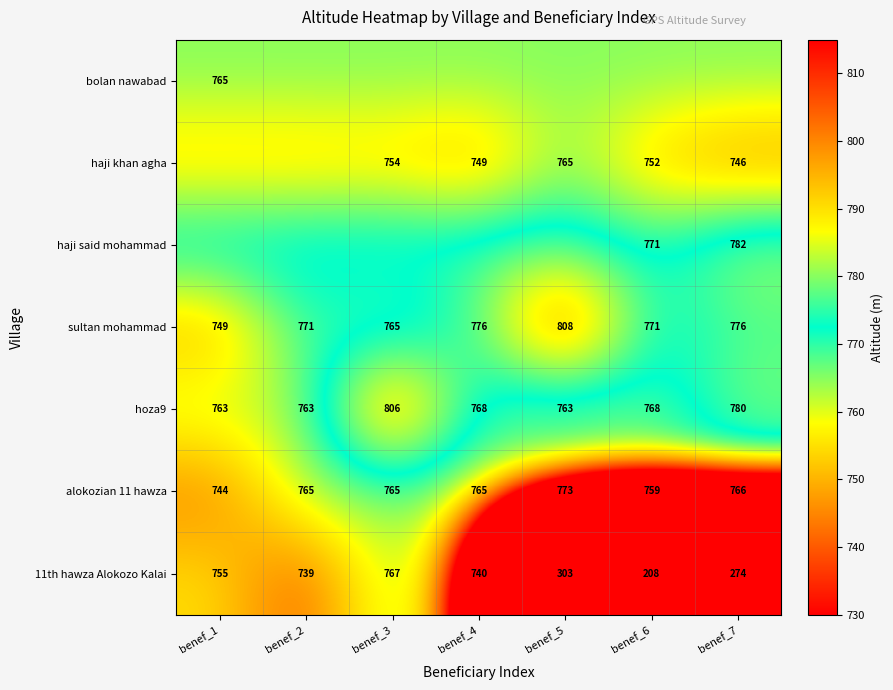

Which category has the highest value across all series?

benef_5